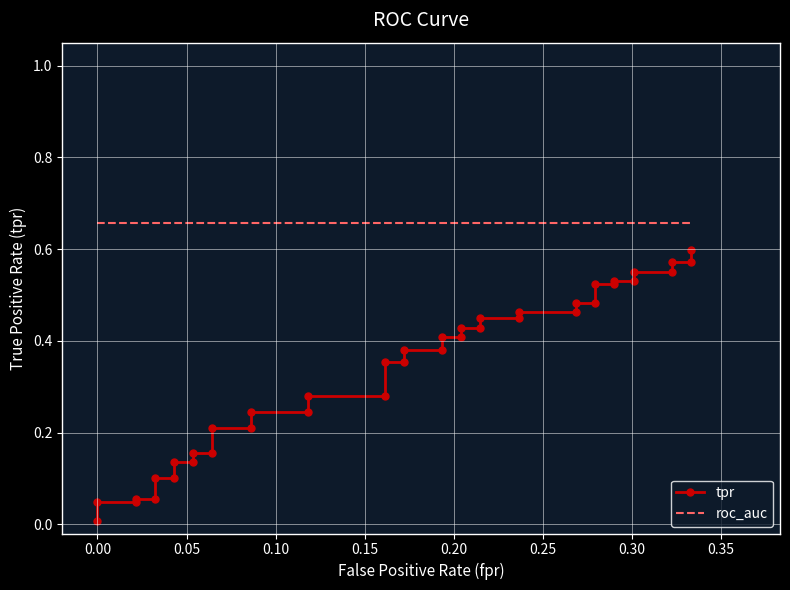

Rank the series by their average value, from lowest to highest.

tpr, roc_auc